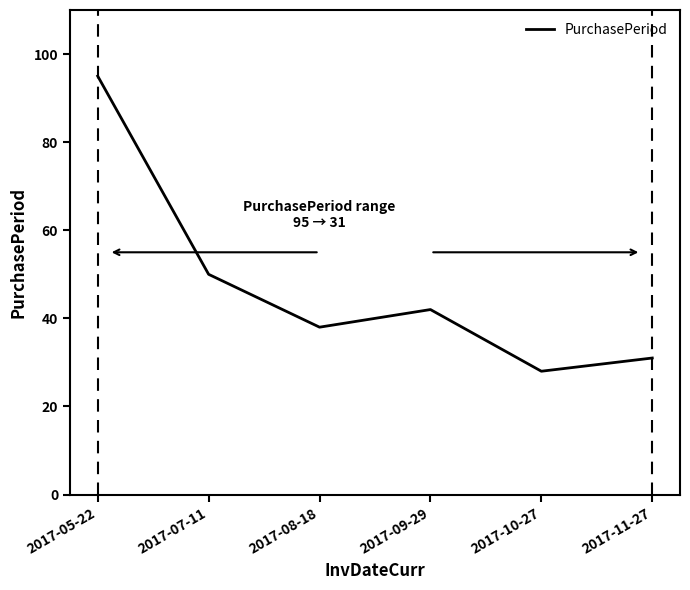

True or false: the data has more than 0 interior local peaks.

True